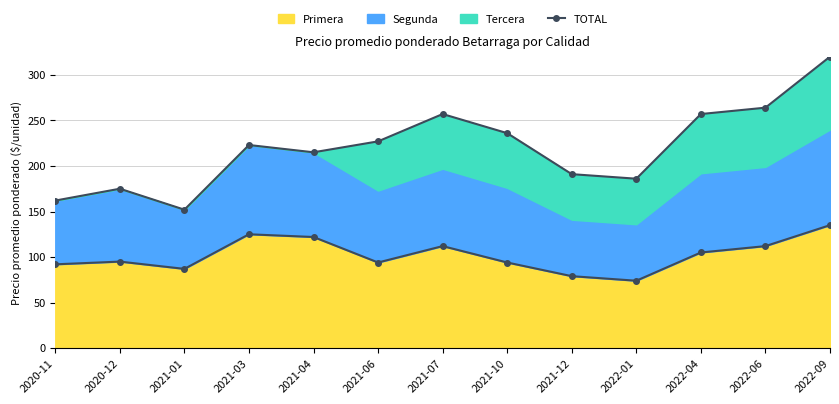

How many lines are shown in the chart?

1